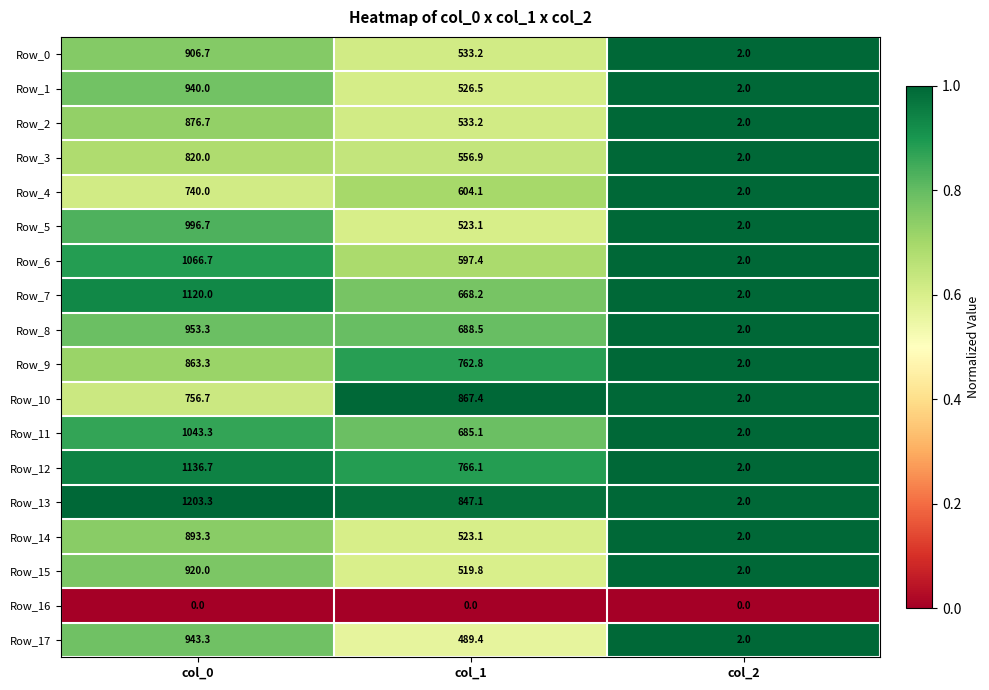

Is it true that Row_7 equals 2.0 at col_2?

True